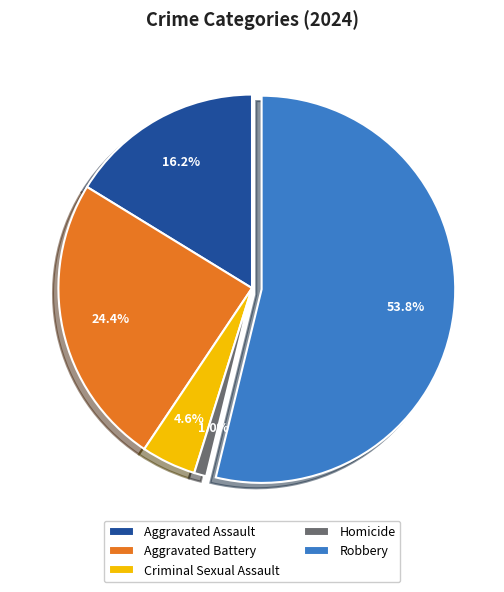

What percentage is NOT represented by Robbery?

46.2%